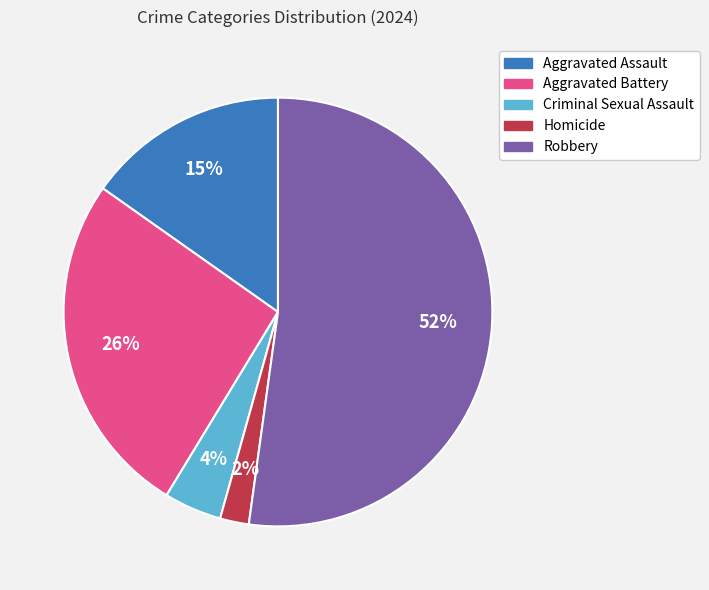

Is the sum of Aggravated Assault and Robbery greater than half?

Yes